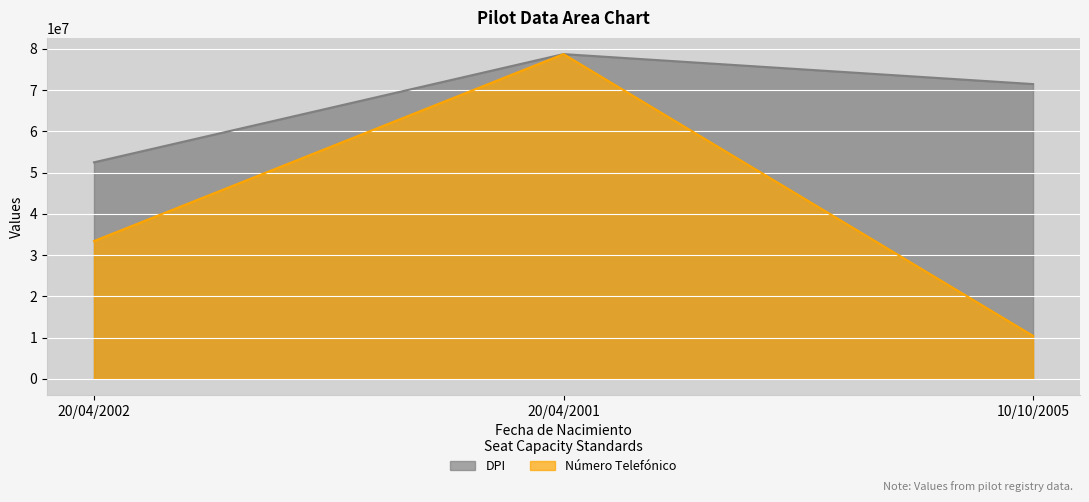

True or false: Número Telefónico has a value of 5052016.7 at 10/10/2005.

False